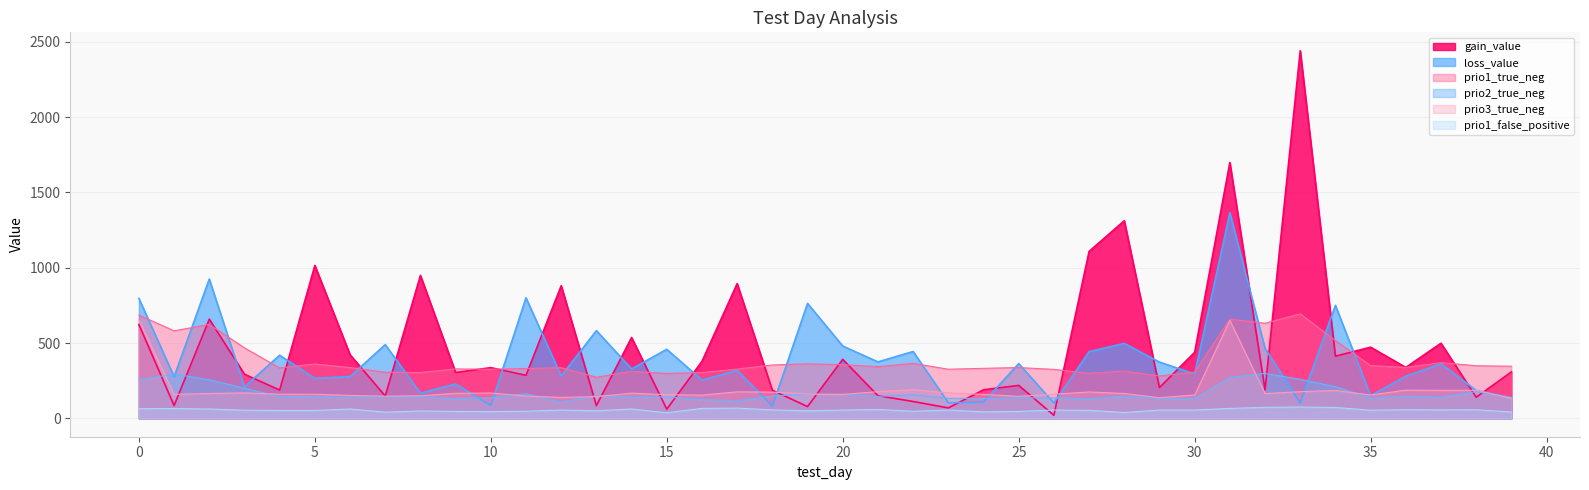

How many data points does each series have?

40